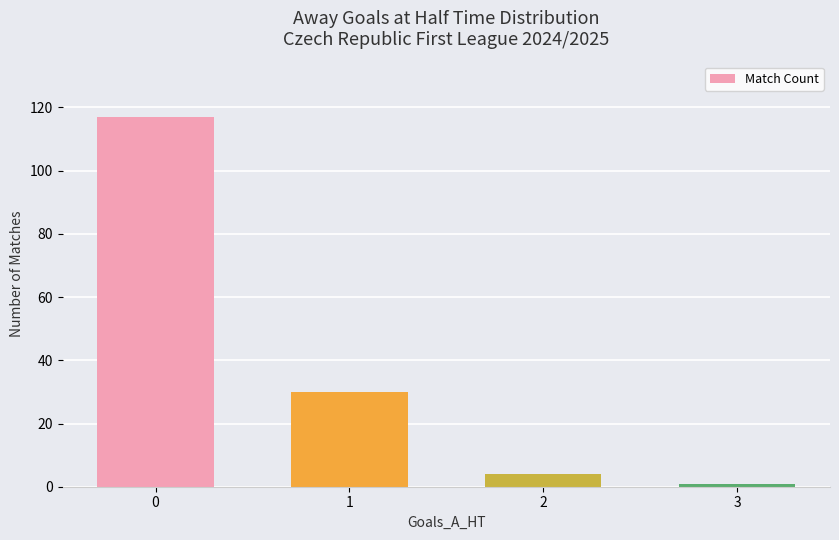

Is it true that the value at 0 is 203?

False